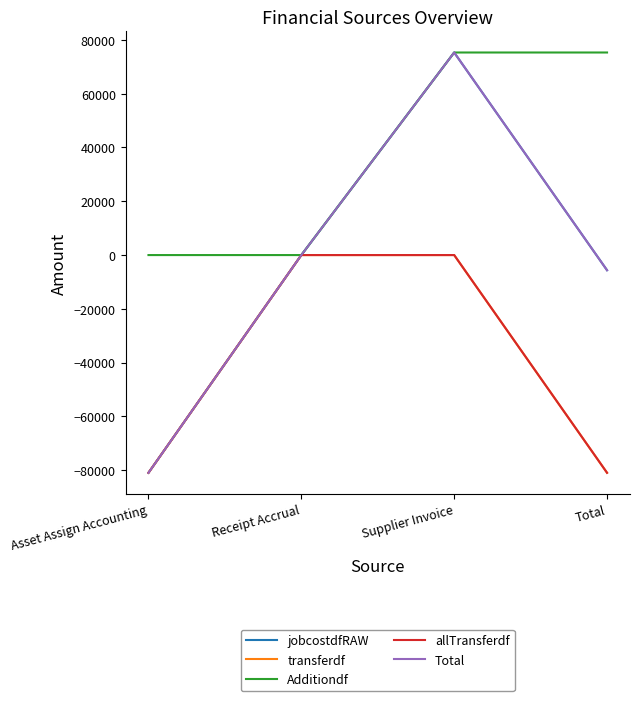

What is the minimum value shown in the chart?

-80952.7